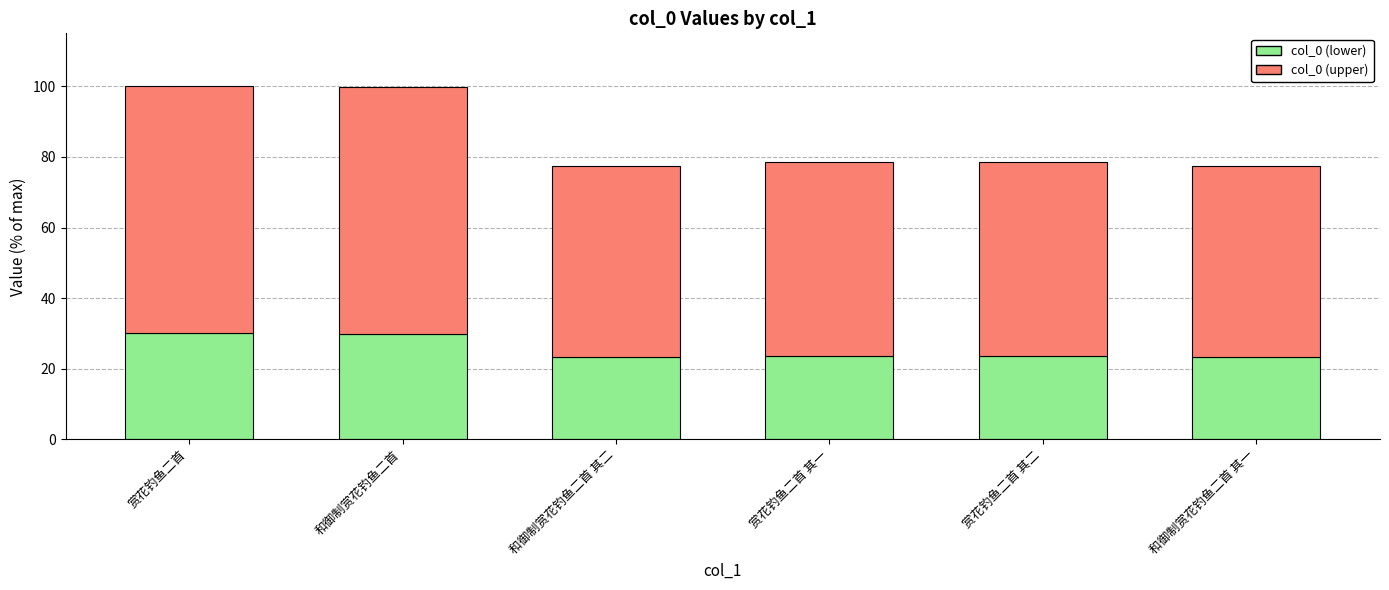

What is the total value across all series at 和御制赏花钓鱼二首?

99.9